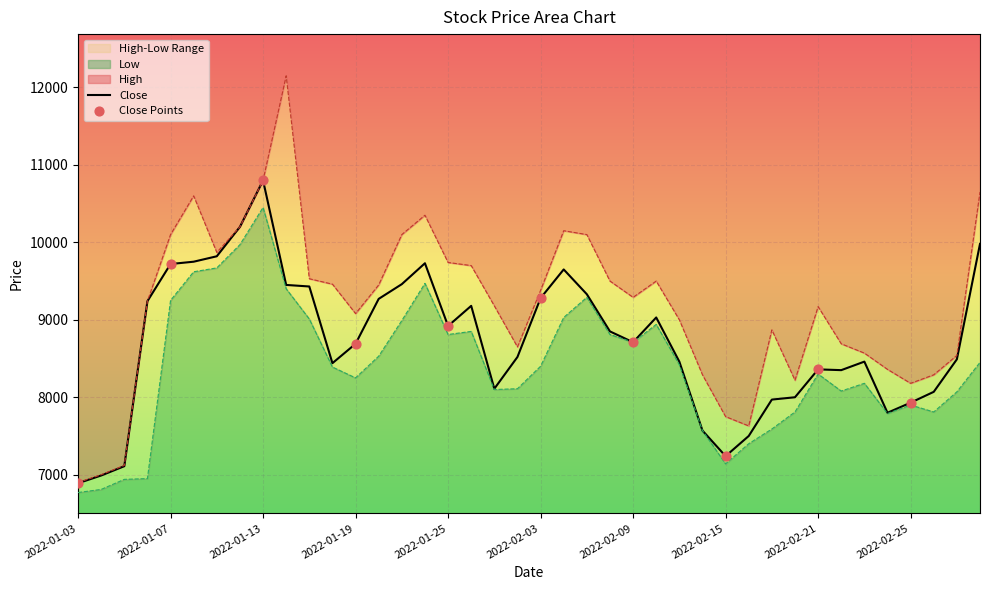

What is the minimum value for Close?

6890